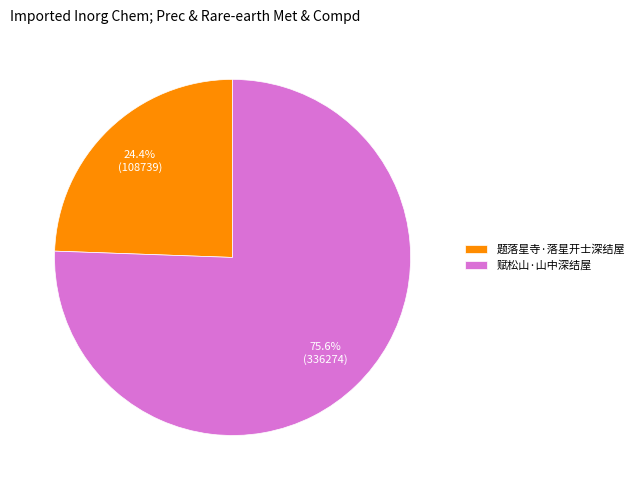

Which category accounts for the majority?

赋松山·山中深结屋